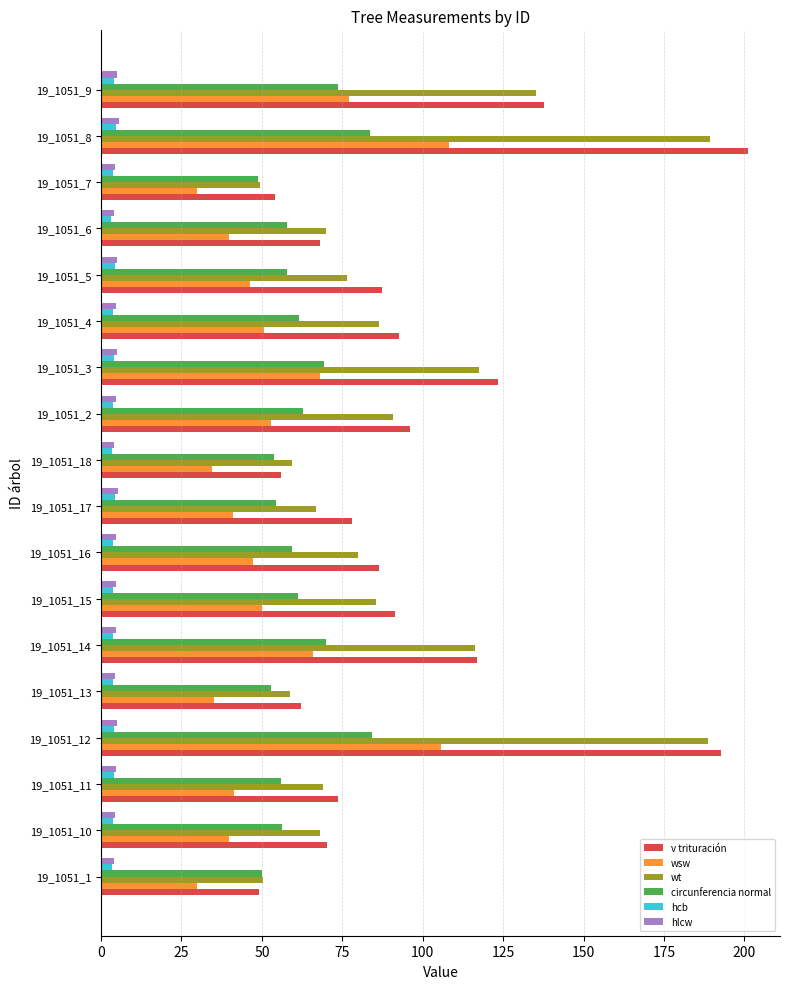

Count the number of categories in the chart.

18